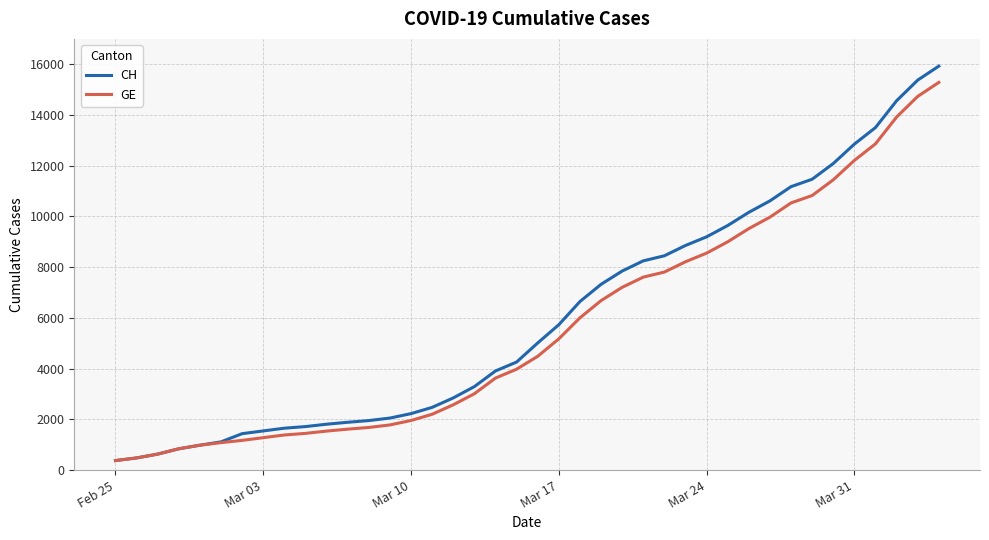

Which series has the largest range (max minus min)?

CH